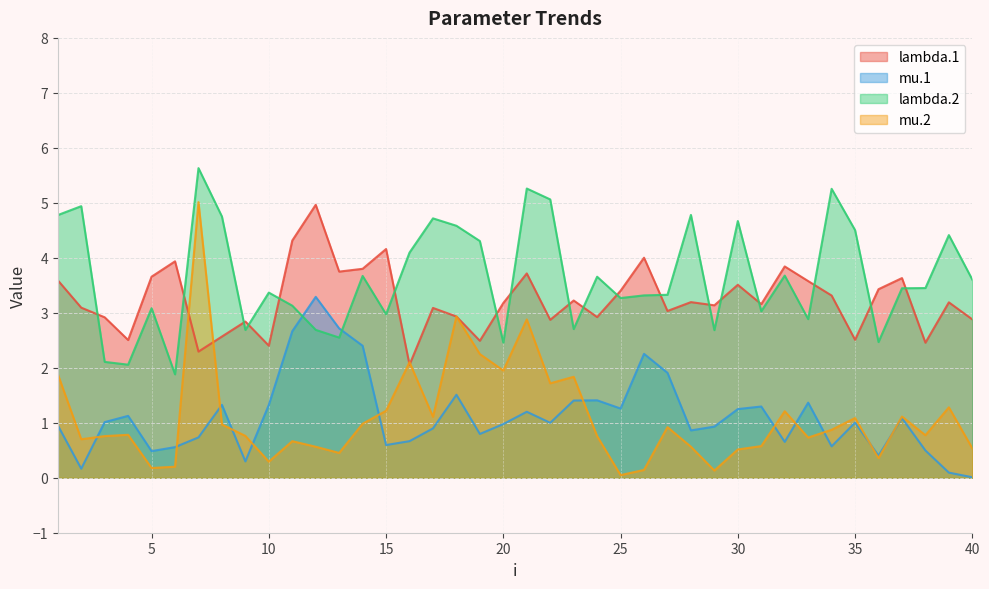

Where is lambda.2 nearest to the value 3?

15